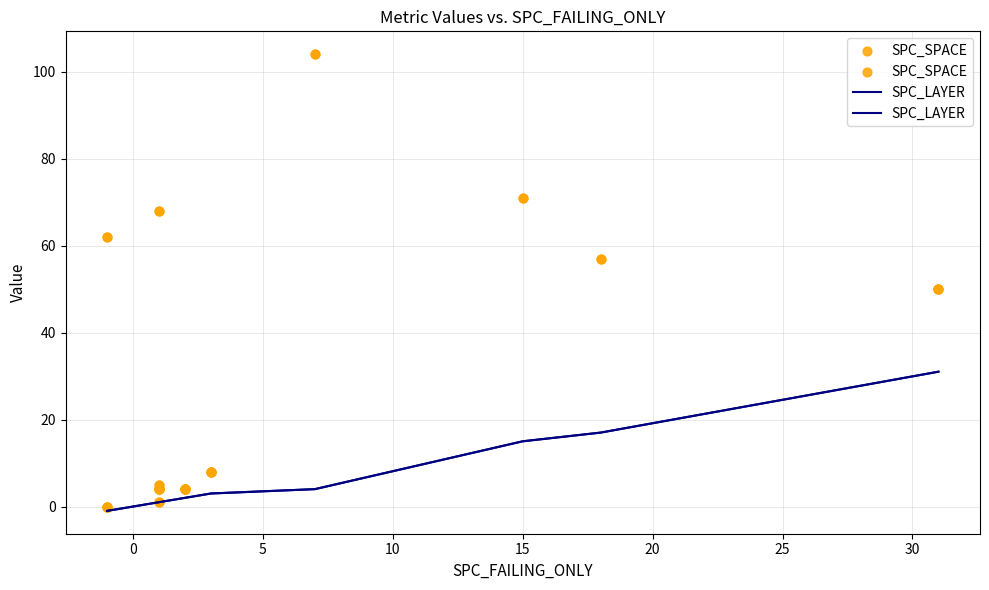

Which series has the widest spread of Y values?

SPC_SPACE